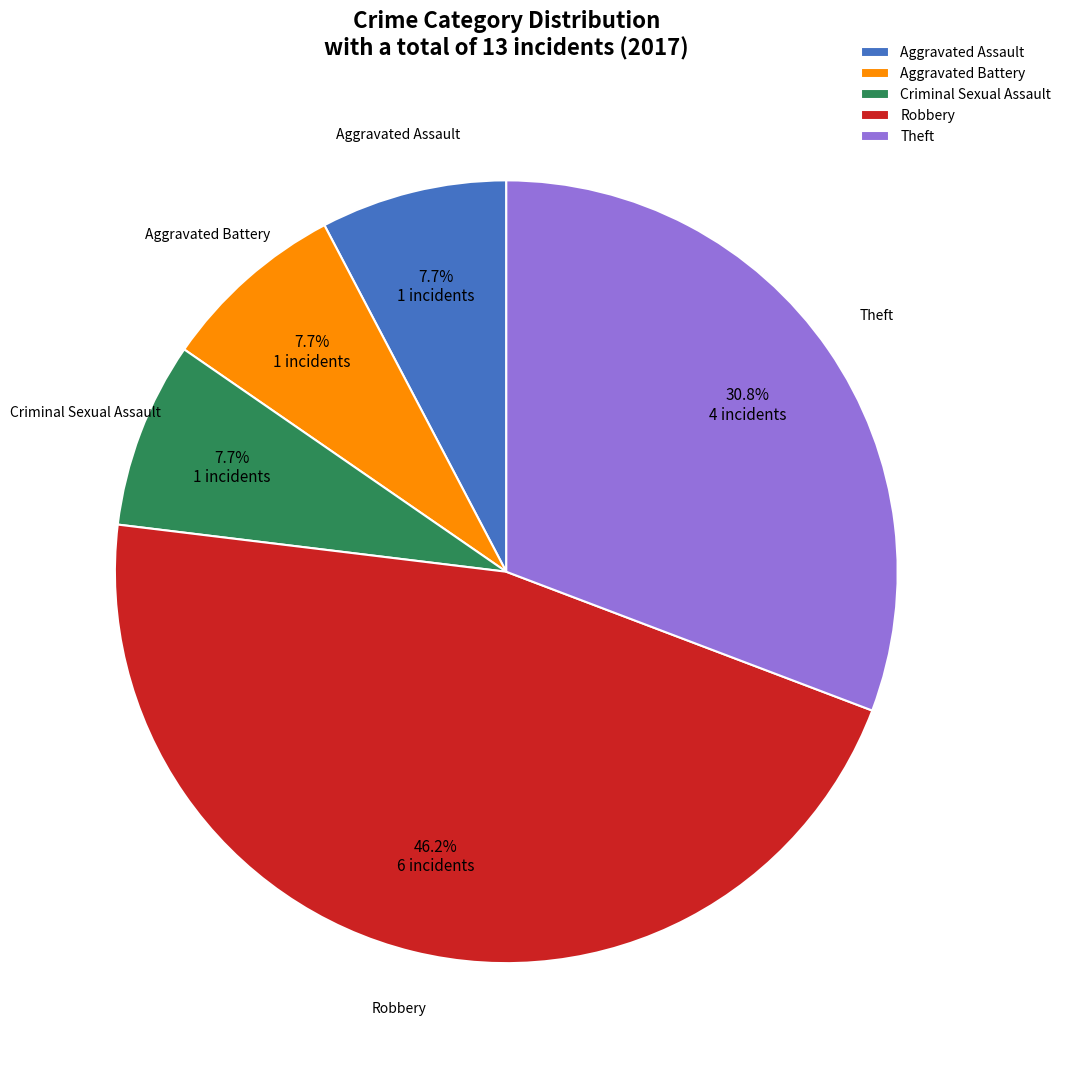

Is the sum of Criminal Sexual Assault and Theft greater than half?

No